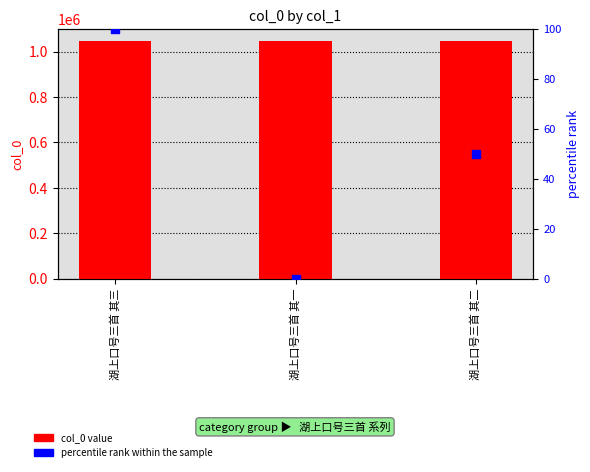

Which series has the largest Y range (max minus min)?

percentile rank